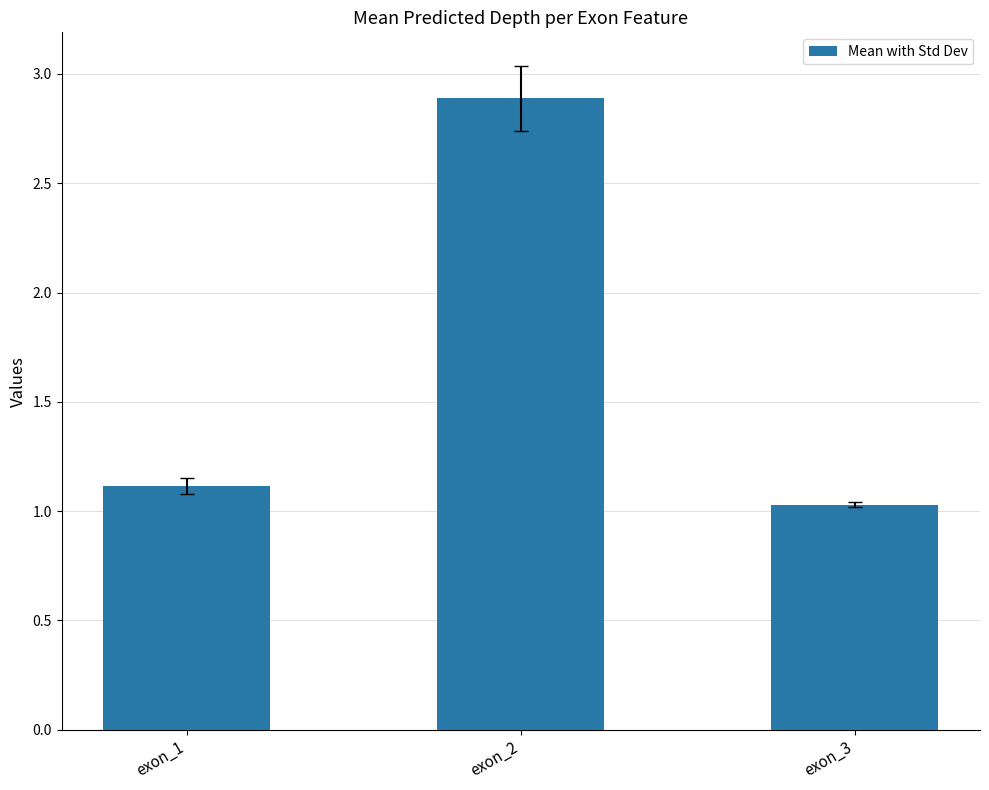

Does the chart contain any negative values?

No